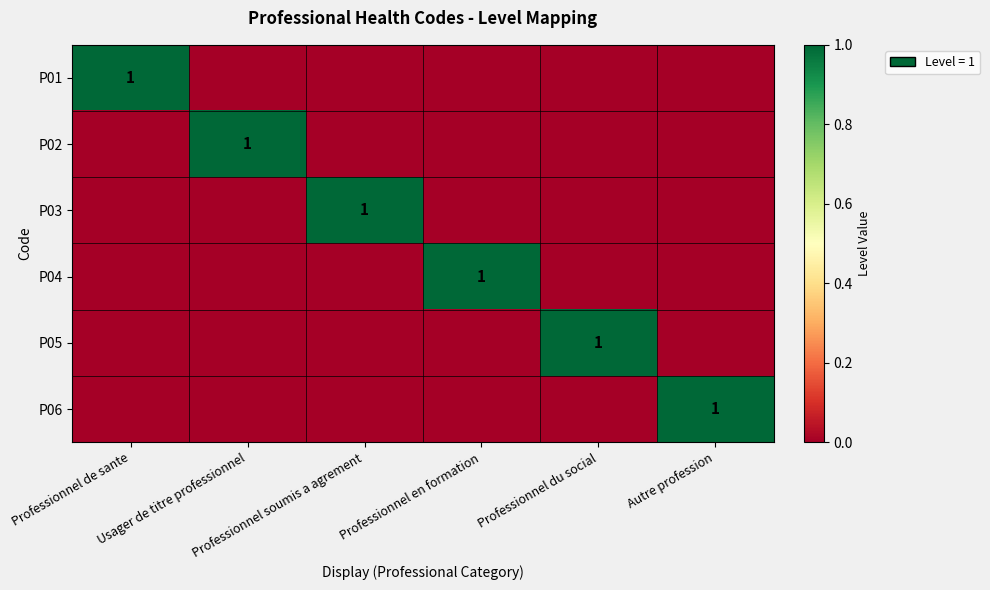

At how many categories does at least one series exceed 0?

6